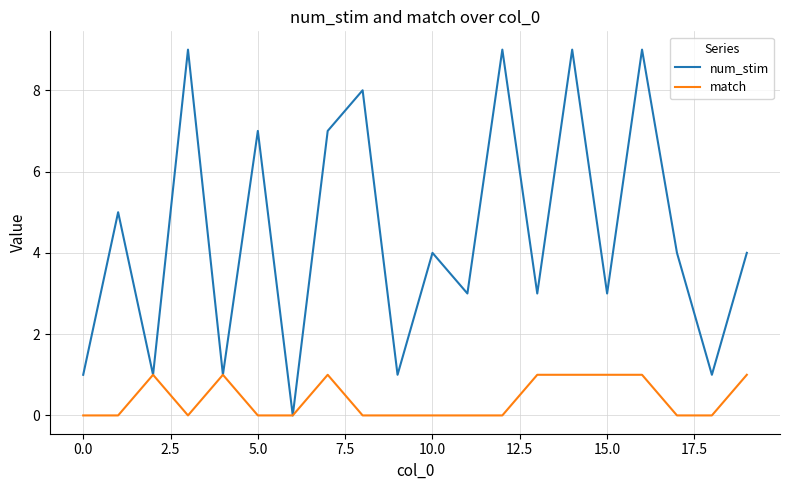

Which series has the largest total across all categories?

num_stim